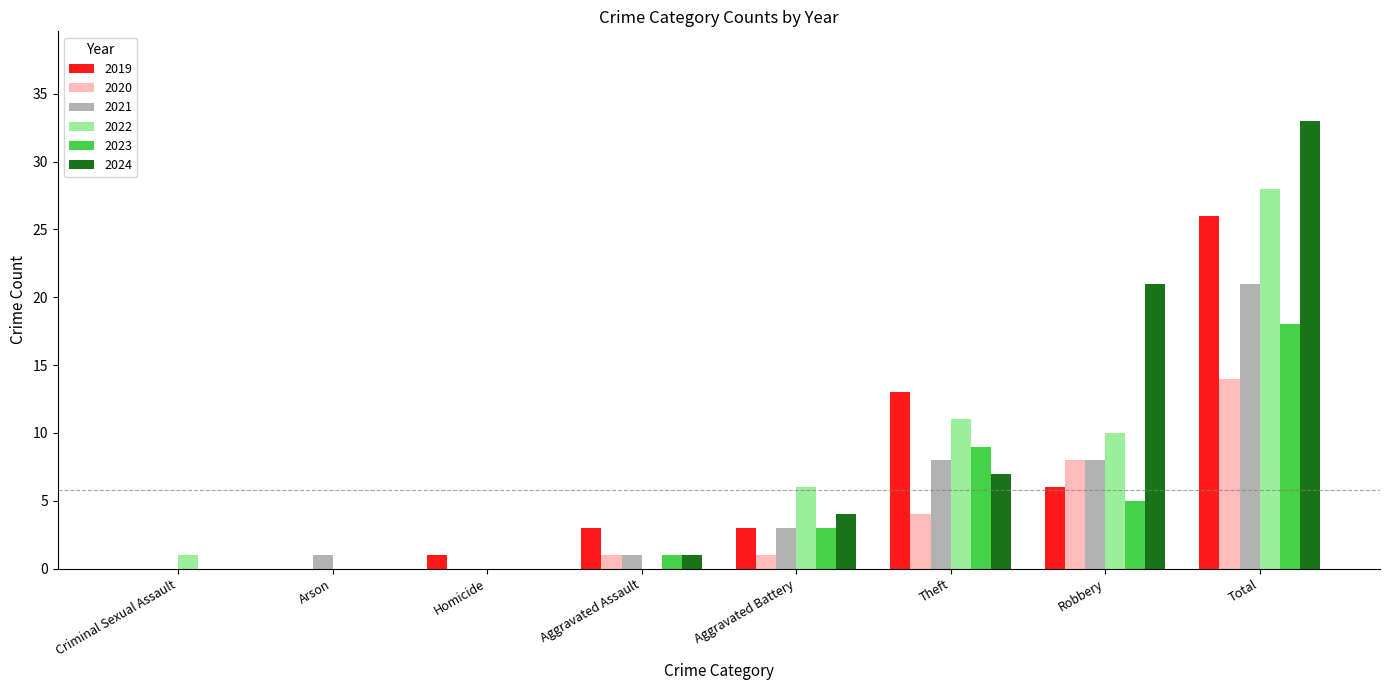

Is the value of 2024 at Total greater than the value of 2019 at Arson?

Yes